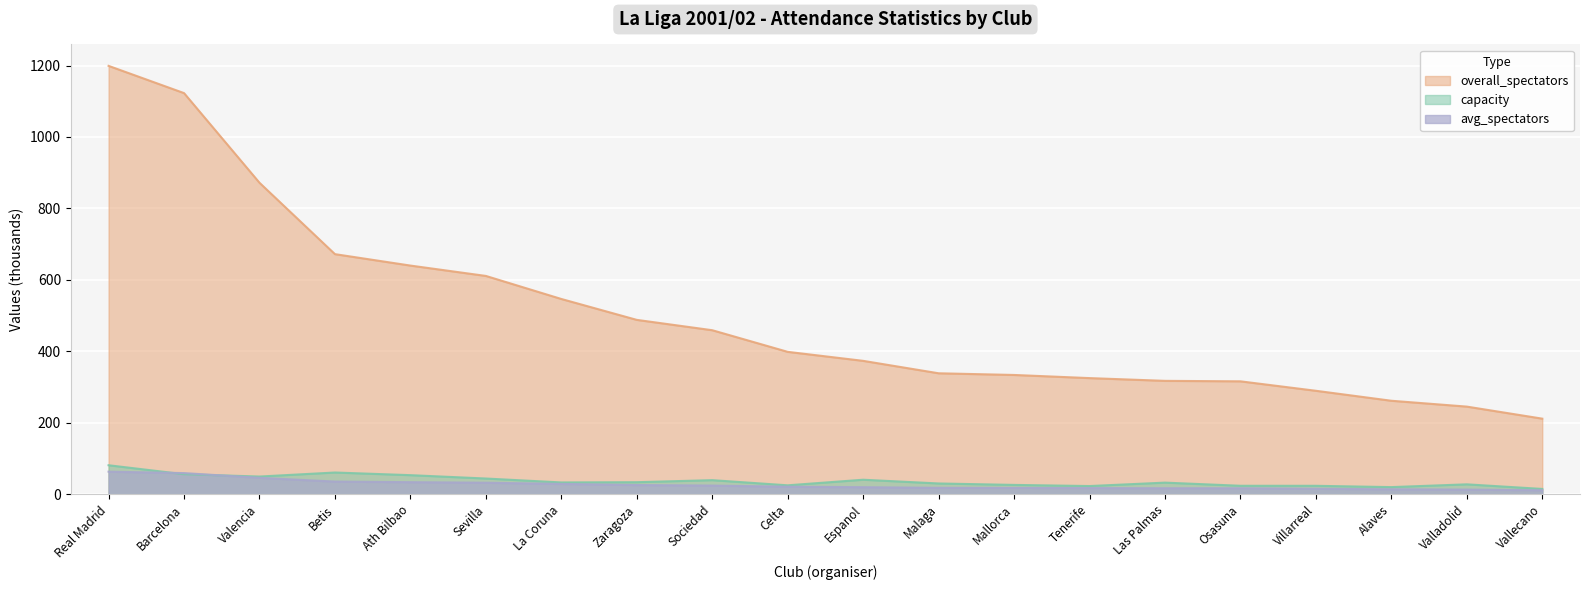

What is the approximate value of overall_spectators at Barcelona?

1122.8